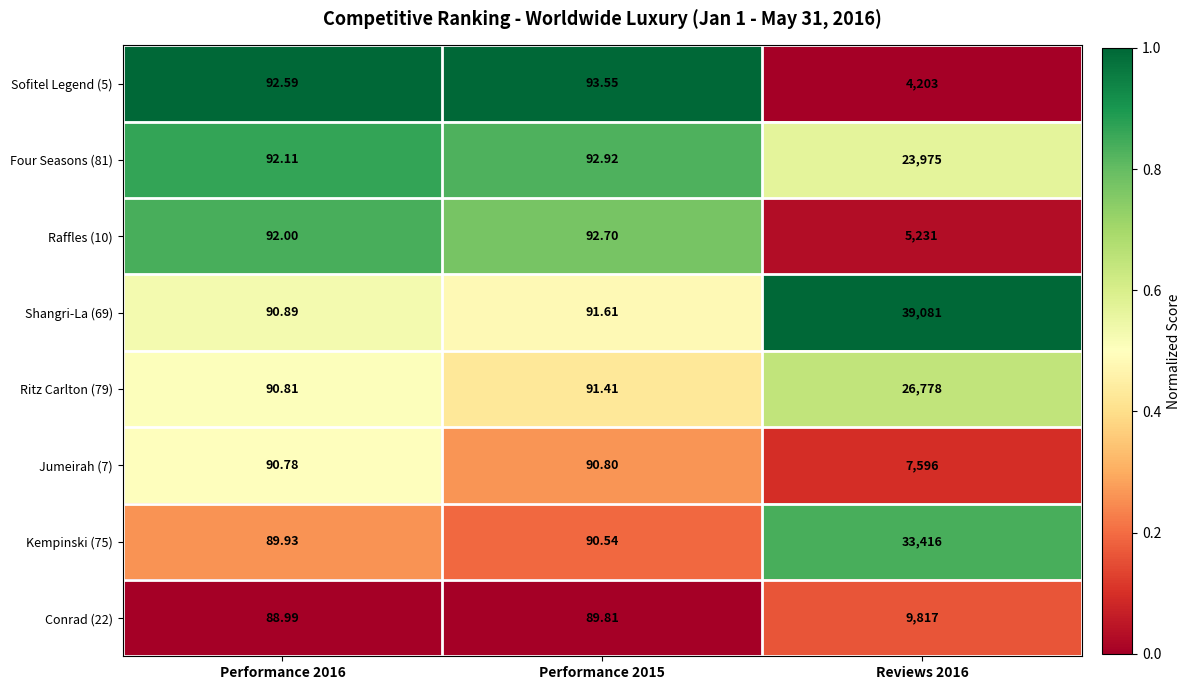

At which category is the sum across all series the highest?

Reviews 2016